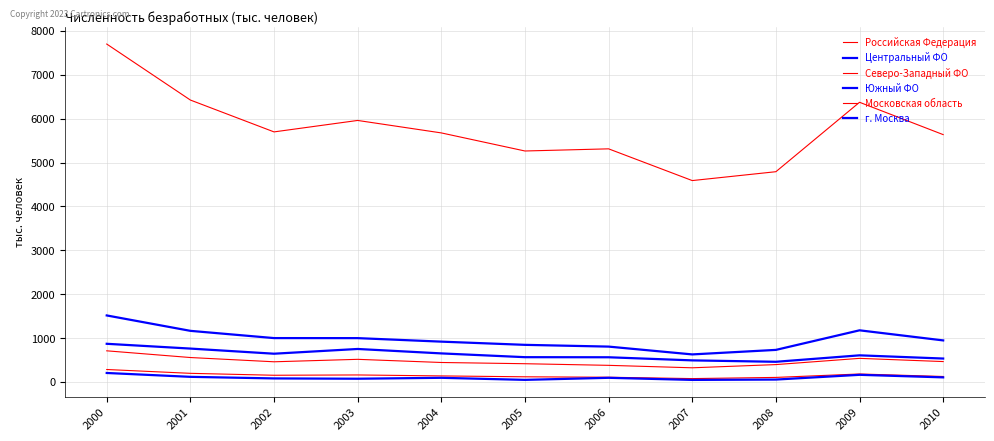

What is the total value across all series at 2005?

7256